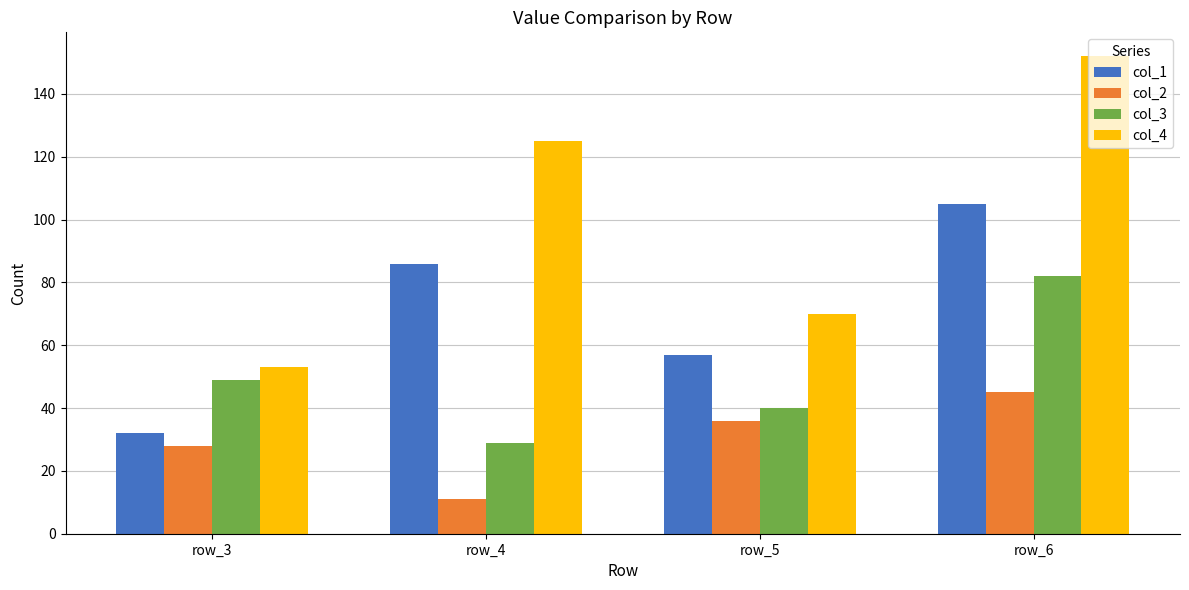

What is the maximum value shown in the chart?

152